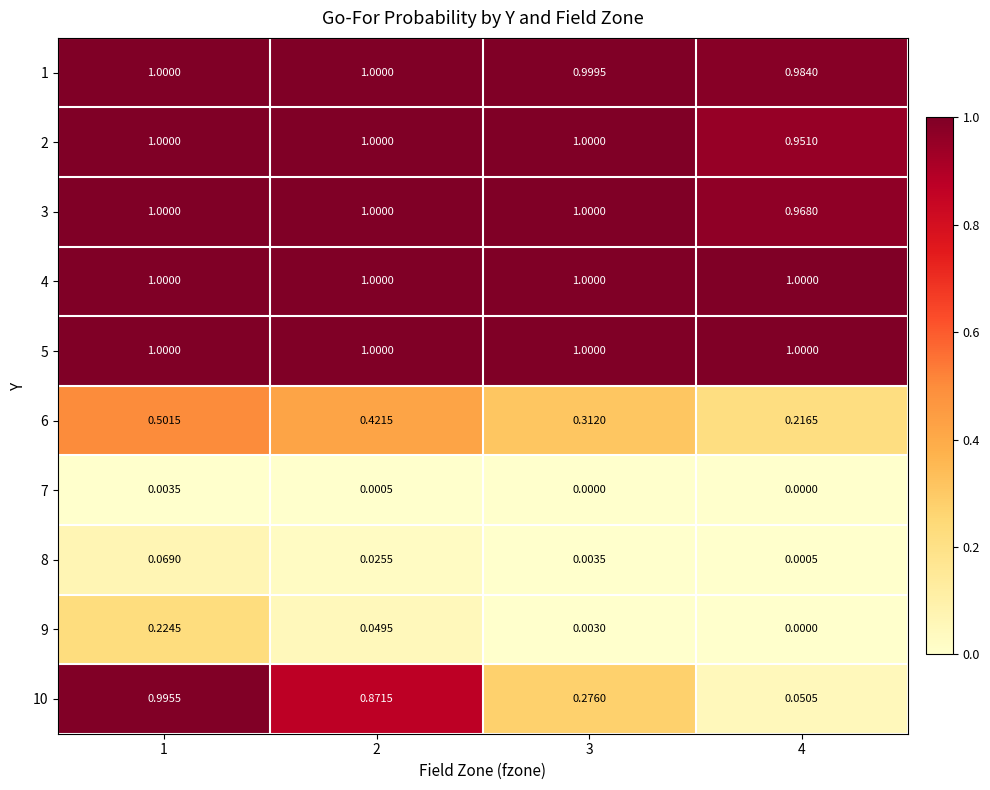

Is the value of 6 at 1 greater than the value of 10 at 4?

Yes